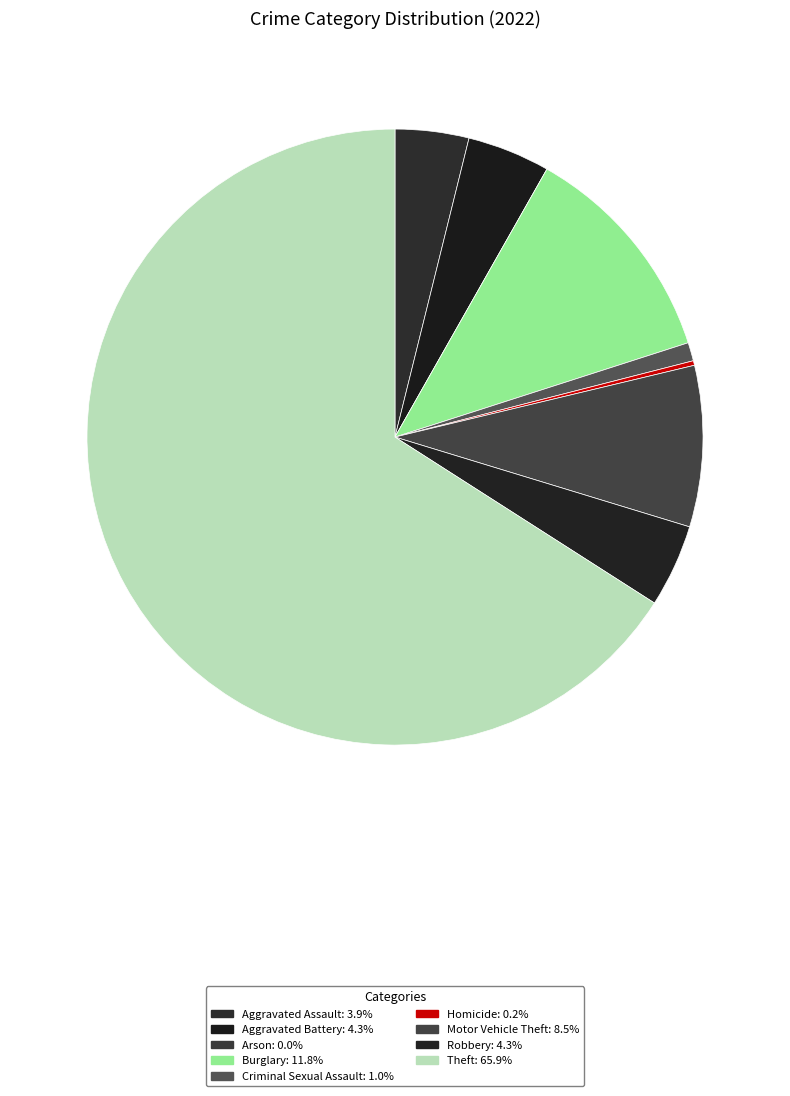

Which slice is the smallest?

Arson